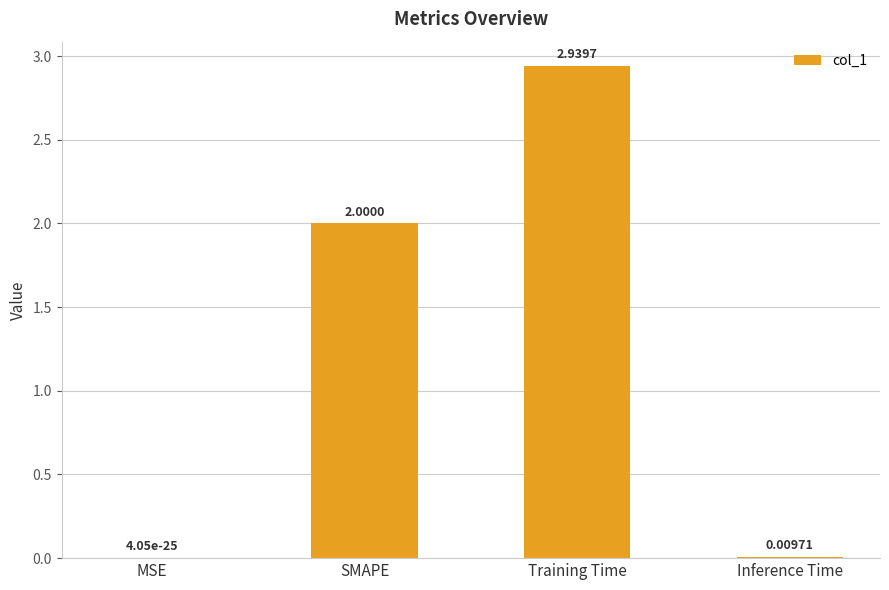

The chart shows a value of 1.4 at Training Time. True or false?

False